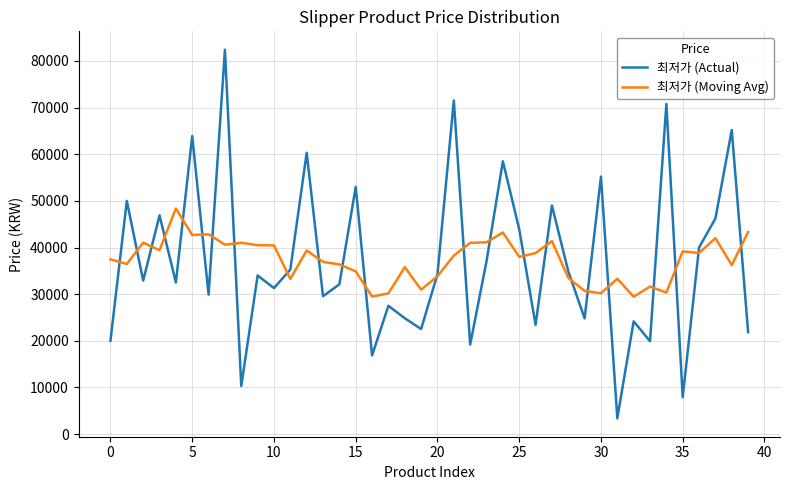

List the series in order of their peak value, highest first.

최저가 (Actual), 최저가 (Moving Avg)